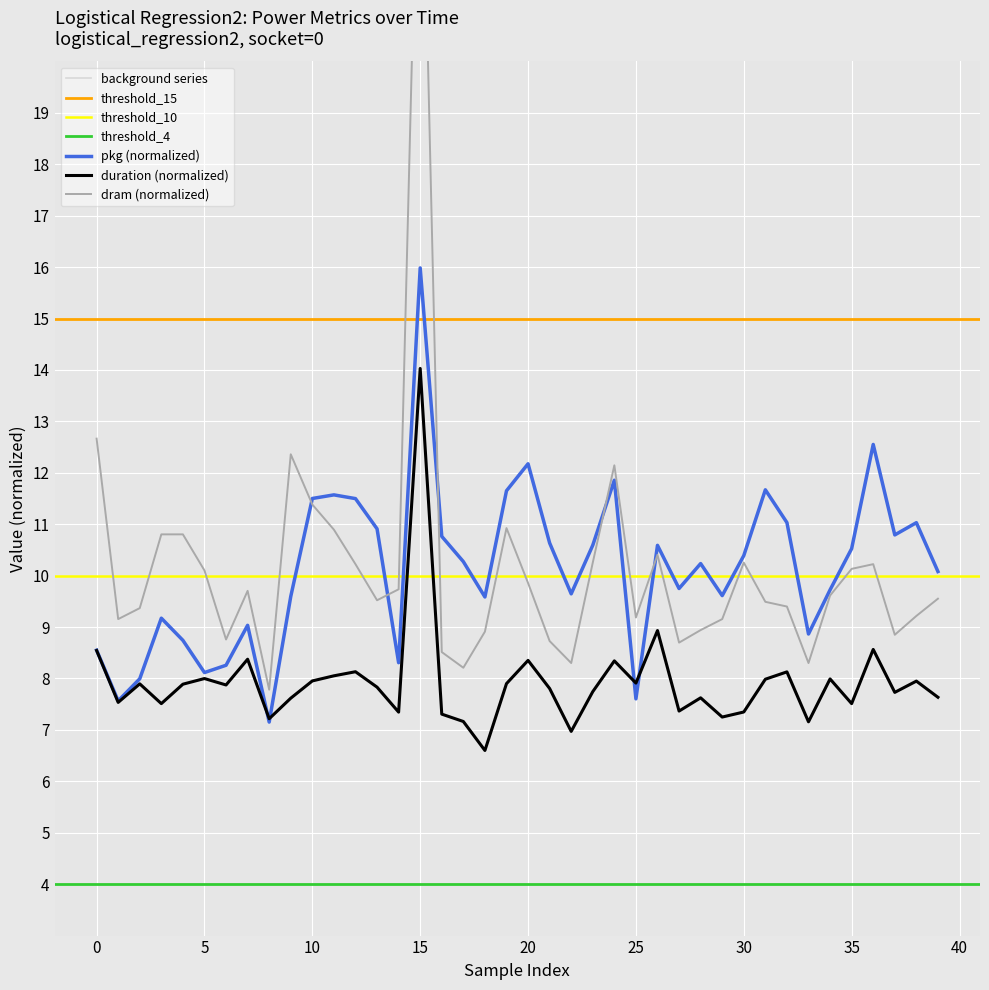

What is the lowest value of the duration (normalized) series?

6.6